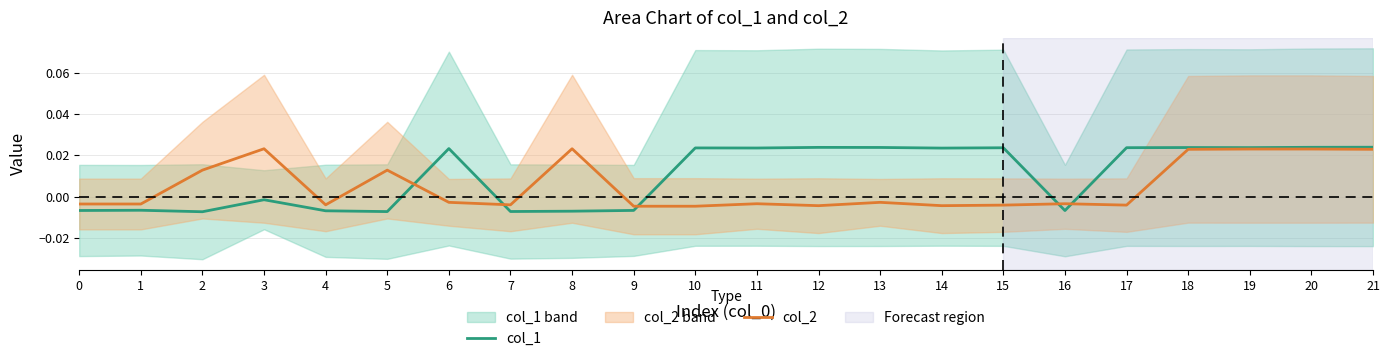

At which category does the chart reach its minimum across all series?

2